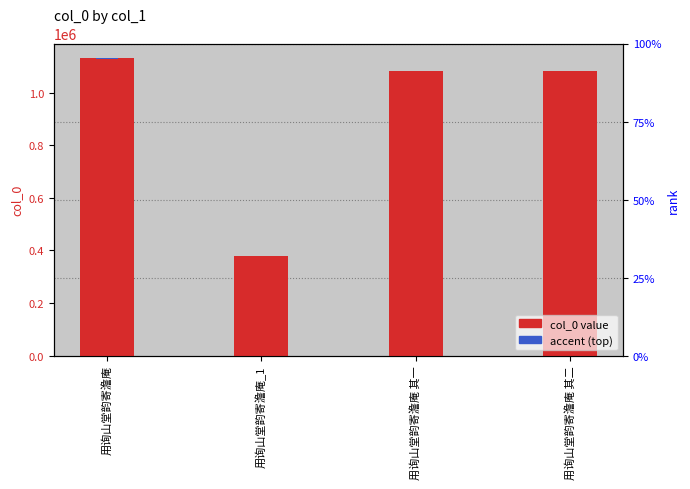

What is the difference between the values at 用询山堂韵寄澹庵_1 and 用询山堂韵寄澹庵 其二?

703241